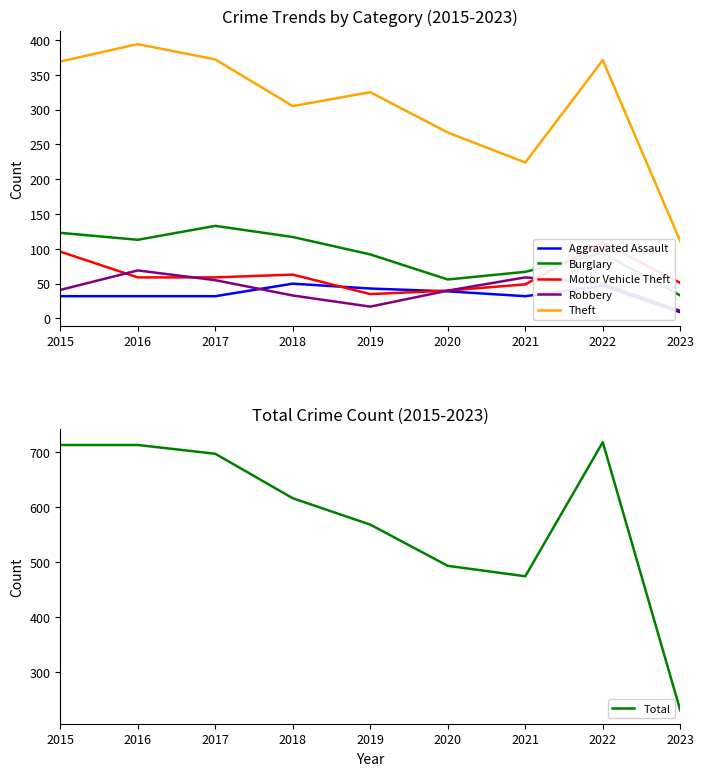

How many lines are shown in the chart?

6